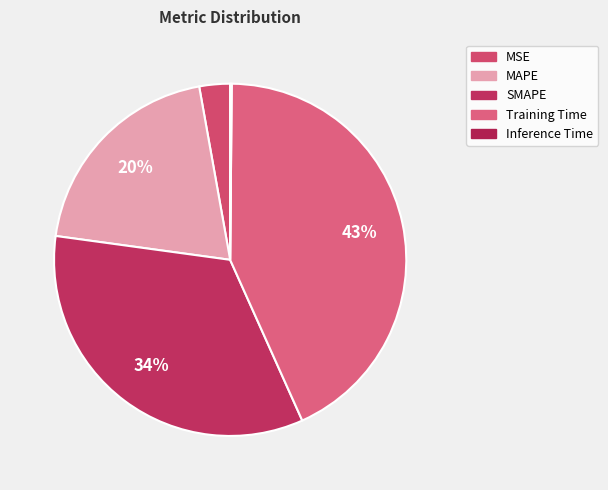

What percentage is the Training Time slice, to the nearest percent?

43%